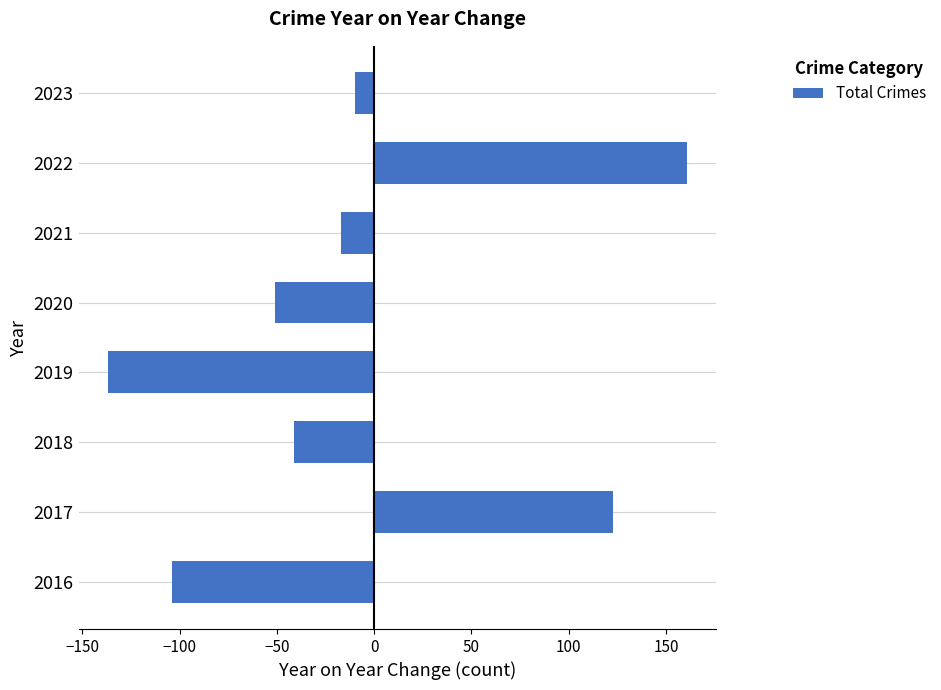

Reading top to bottom, list all the values displayed in this chart.

-10	161	-17	-51	-137	-41	123	-104